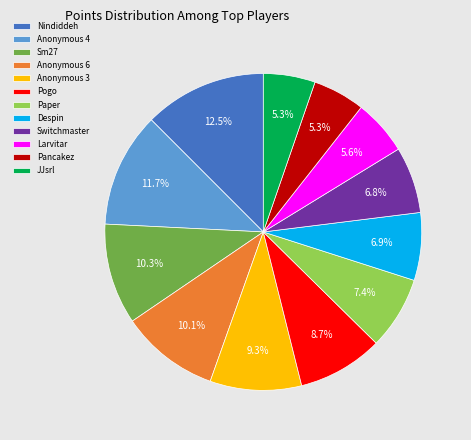

Approximately how many times larger is the value at Pancakez compared to Anonymous 3?

0.6